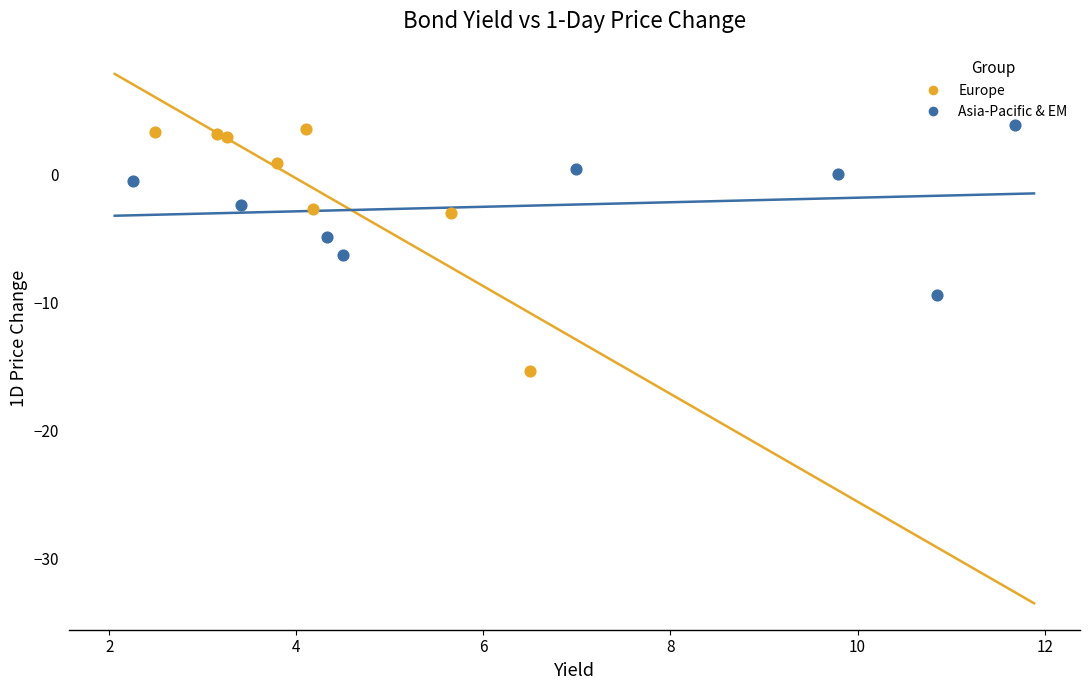

Which series has the largest Y range (max minus min)?

Europe